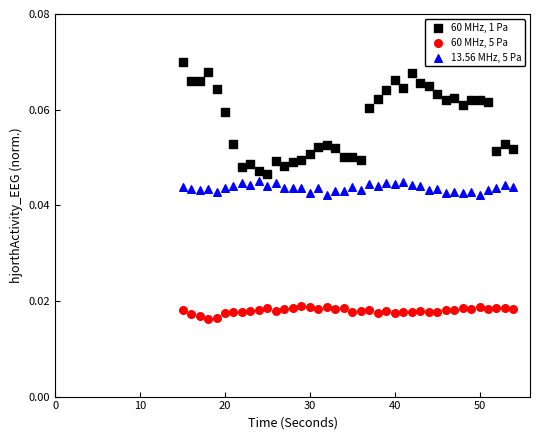

What is the X range (max minus min) for the scatter plot?

39.0